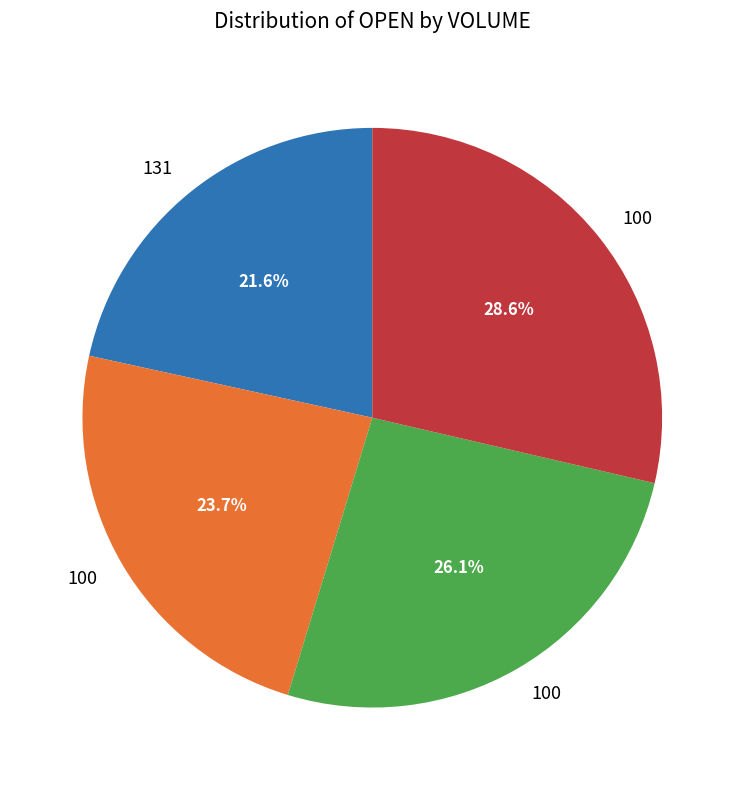

Is there a majority slice in this chart?

No